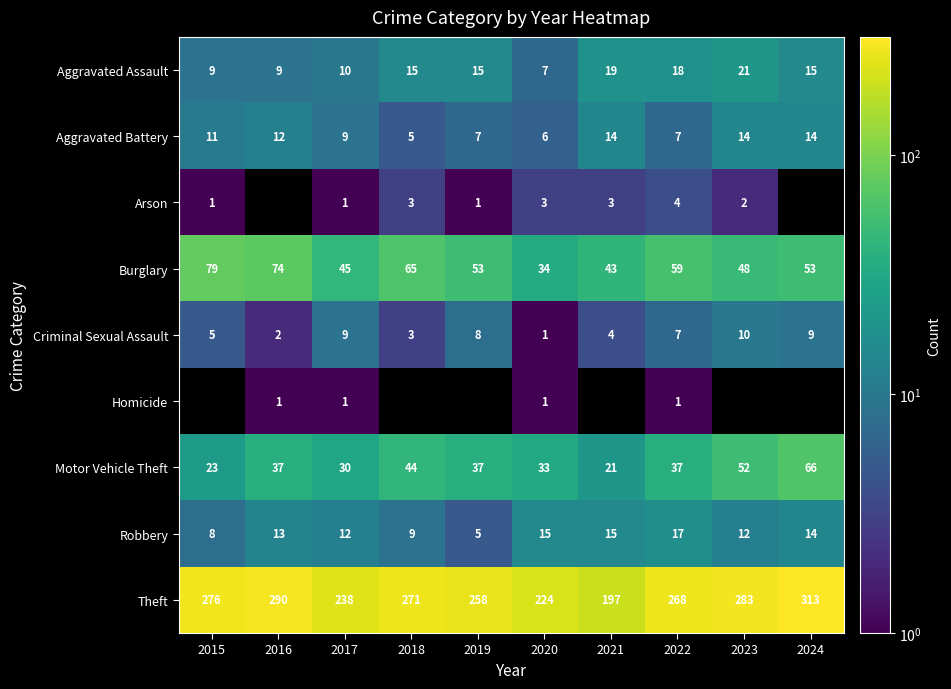

What is the average value of the Theft series?

262